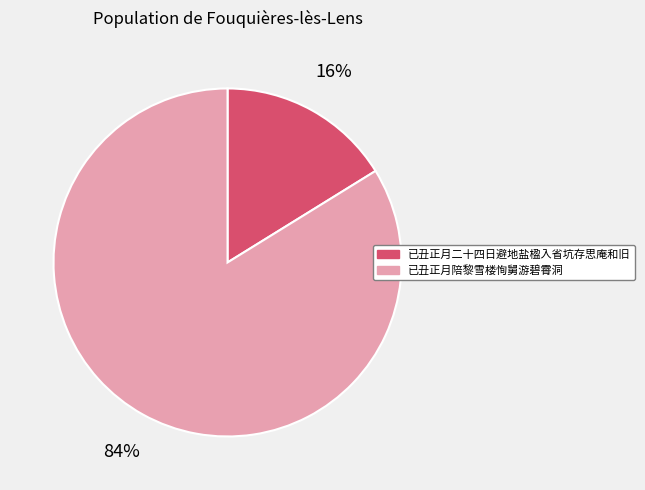

Combined, do 已丑正月二十四日避地盐楹入省坑存思庵和旧 and 已丑正月陪黎雪楼恂舅游碧霄洞 account for over 50%?

Yes